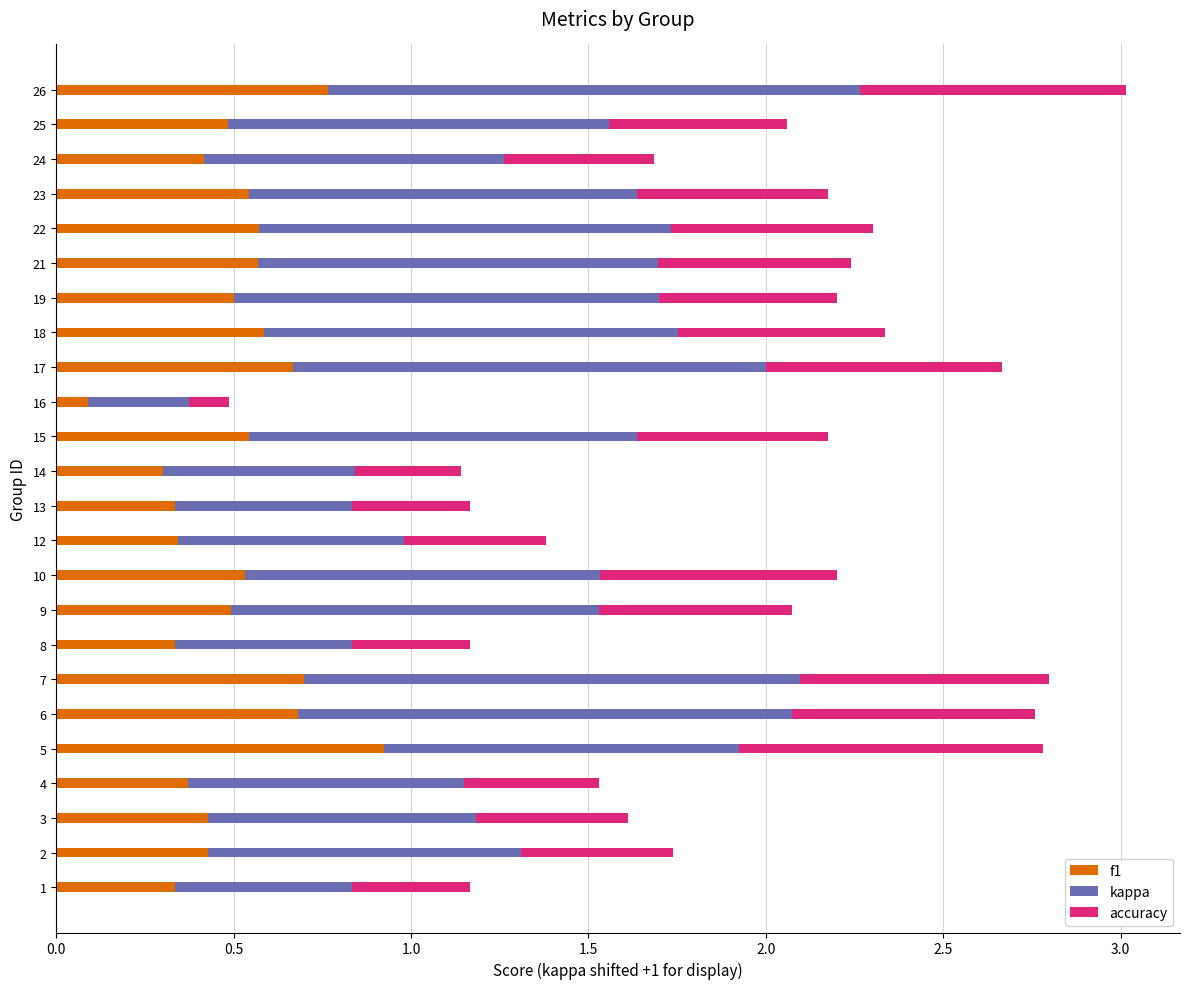

At which category is the sum across all series the highest?

26